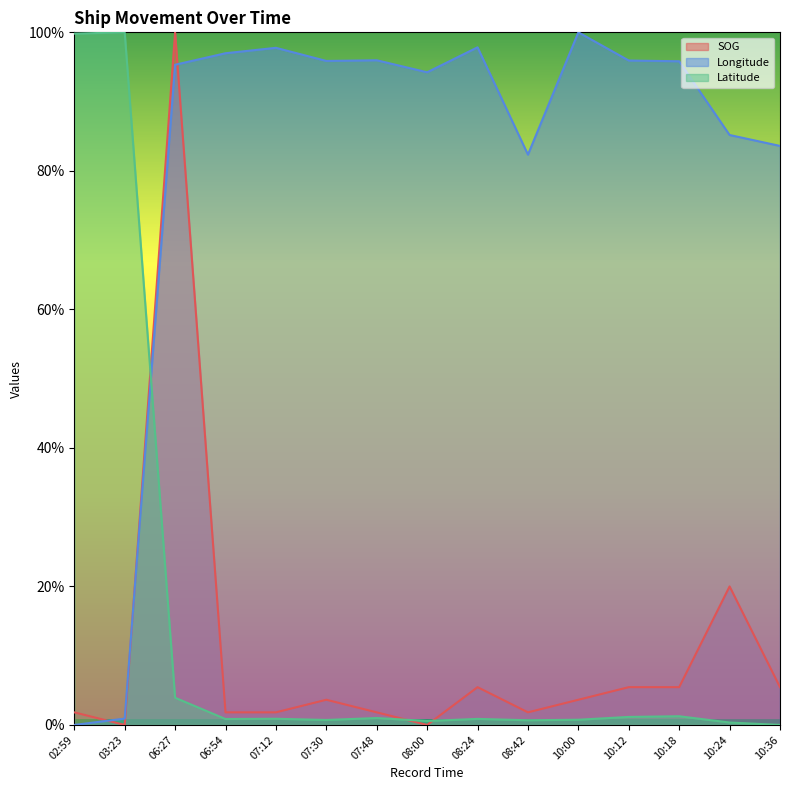

At which category is the sum across all series the highest?

06:27